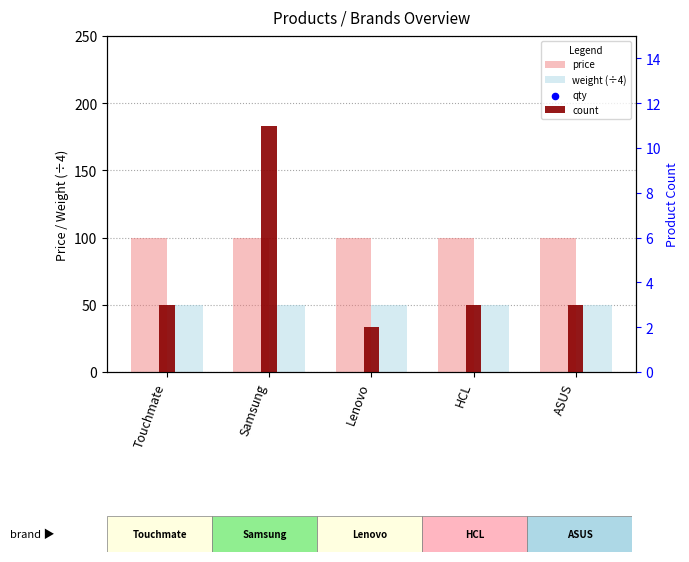

Which series has the largest total across all categories?

price